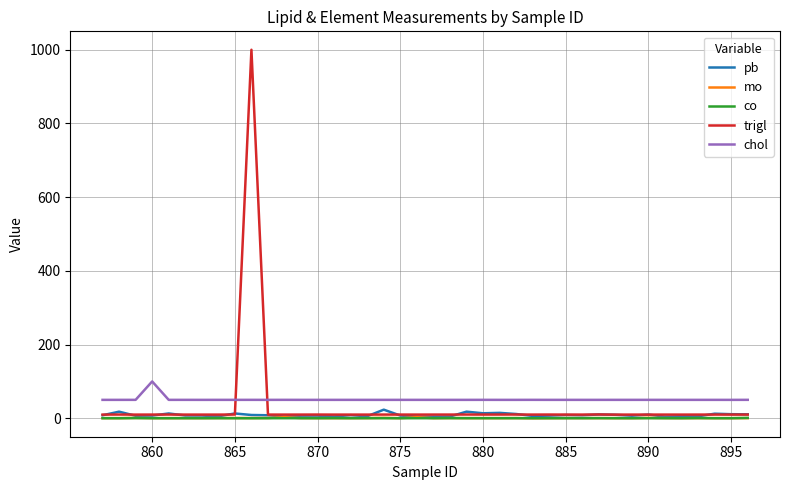

What is the minimum value for chol?

50.0